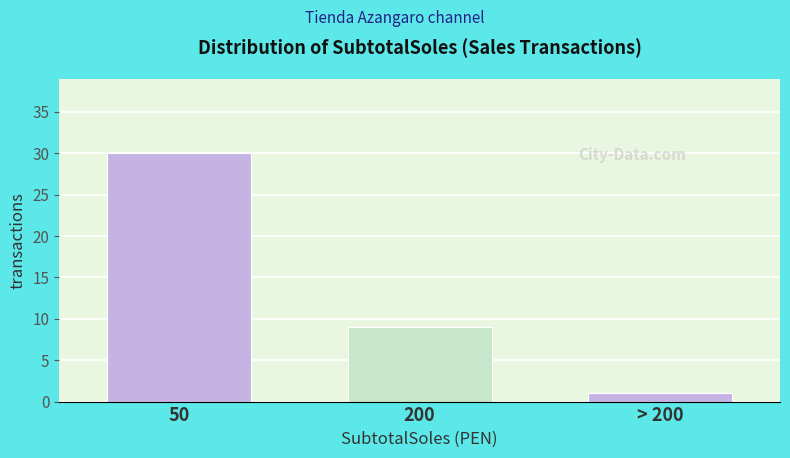

Reading left to right, list all the values displayed in this chart.

30	9	1